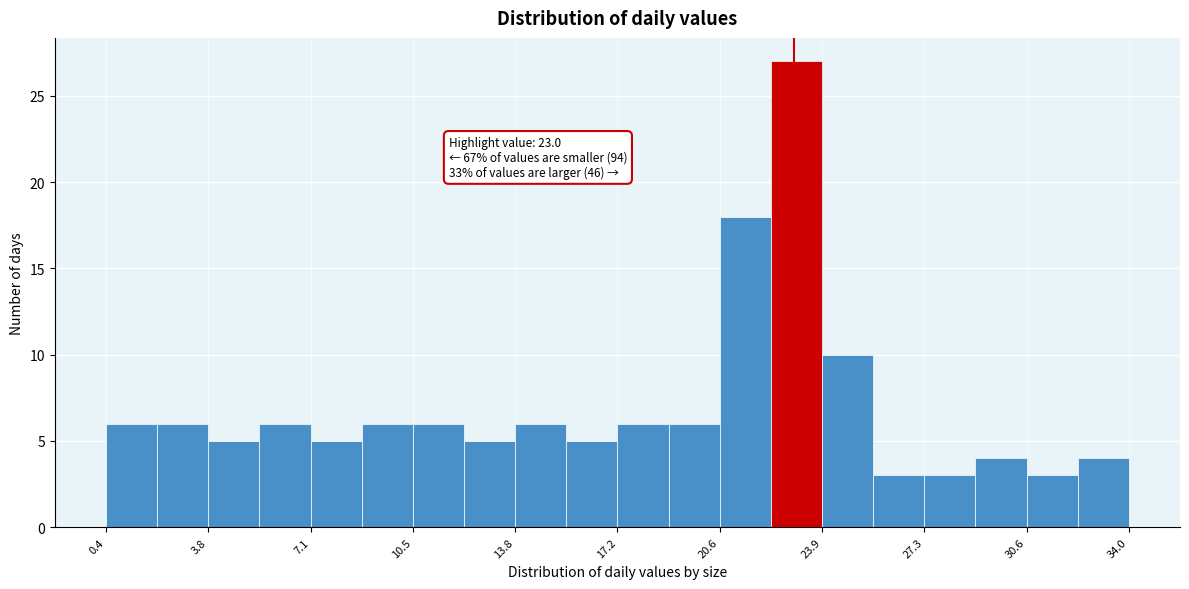

Read against the x-axis, roughly where is the centre of the tallest bar?

23.0